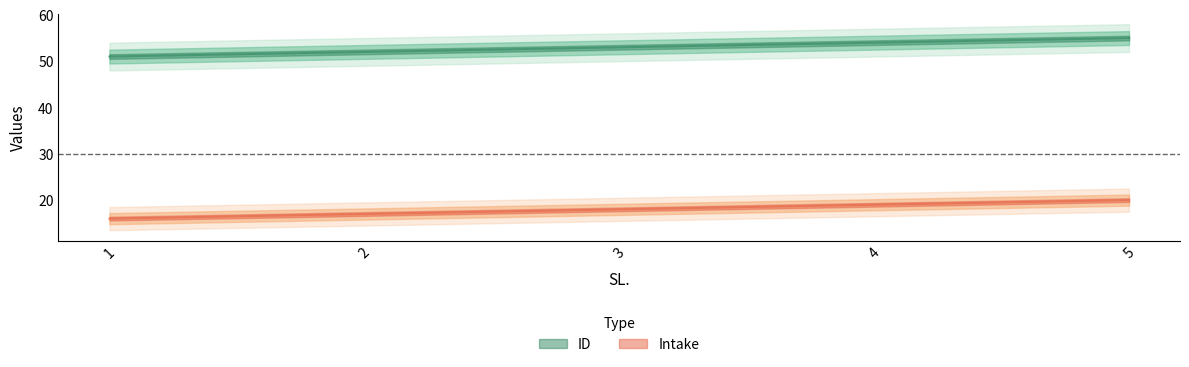

How many ID values are between 52 and 54?

3